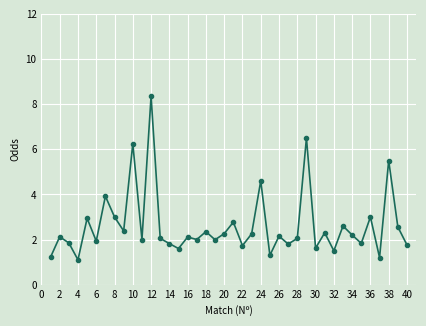

What is the maximum value for Odd_H_FT?

8.3